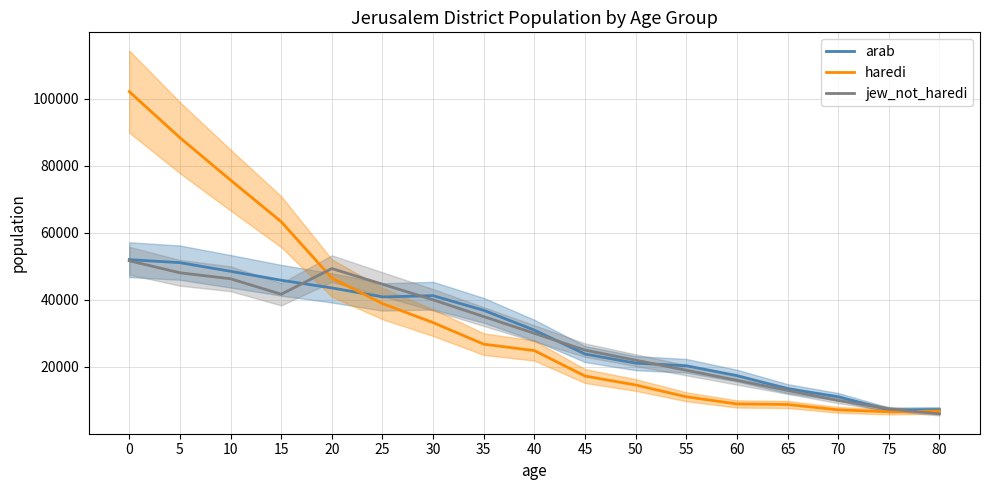

Read the haredi value at 15.

63286.7